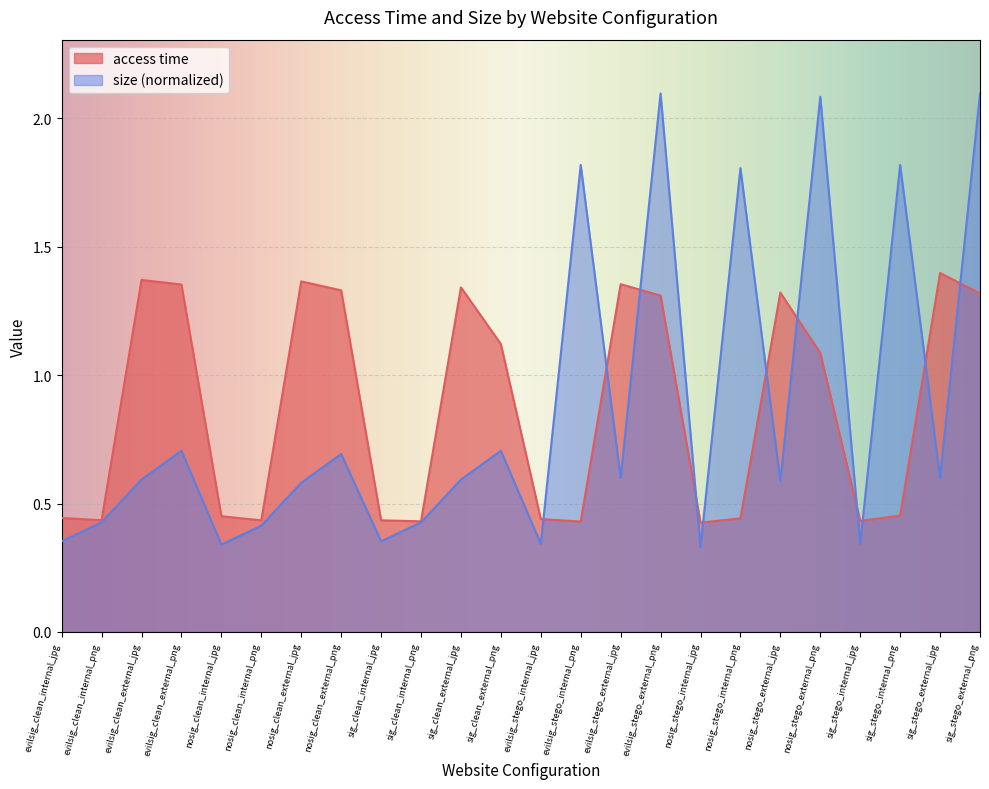

Which has a higher value, nosig_stego_internal_png or sig_clean_external_jpg?

sig_clean_external_jpg